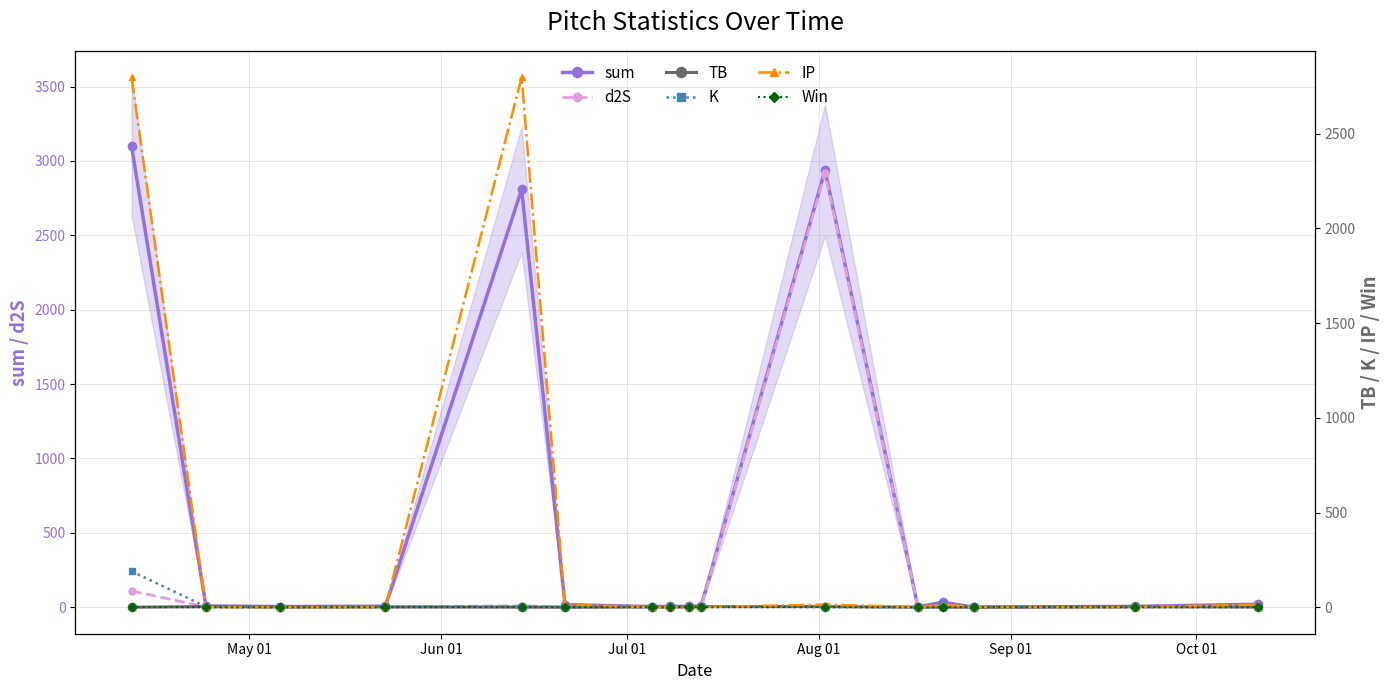

True or false: d2S has more than 0 interior local peaks.

True